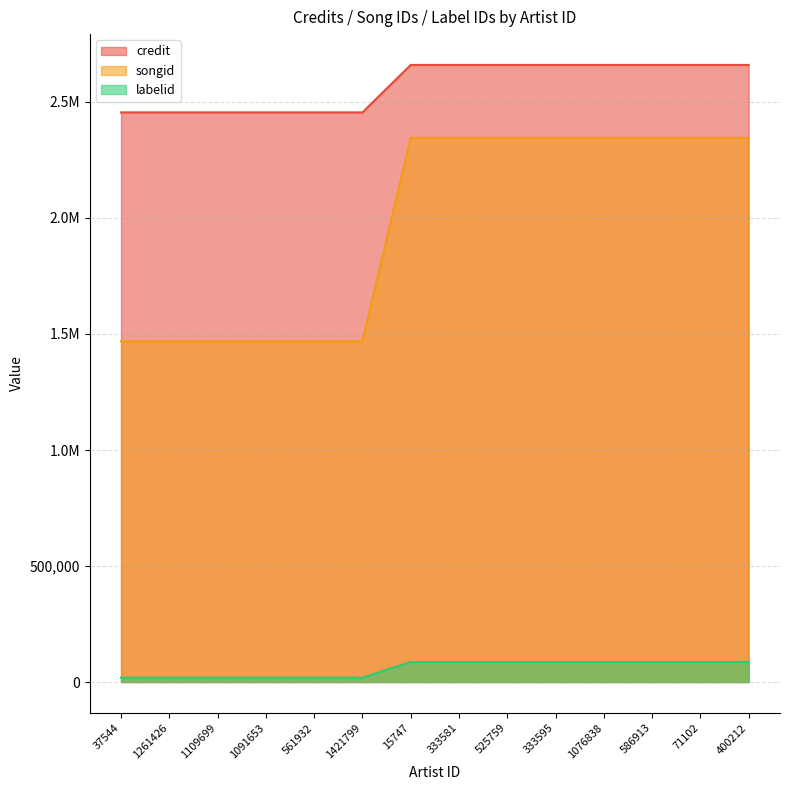

What is the value of the songid point at the 12th from the left?

2345502